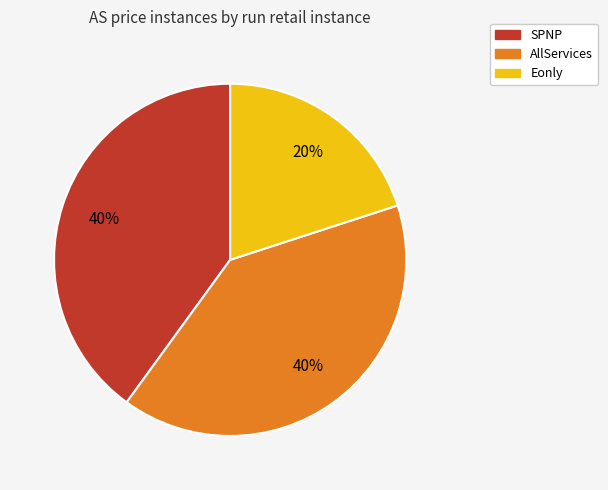

The SPNP slice represents 30% of the pie. True or false?

False